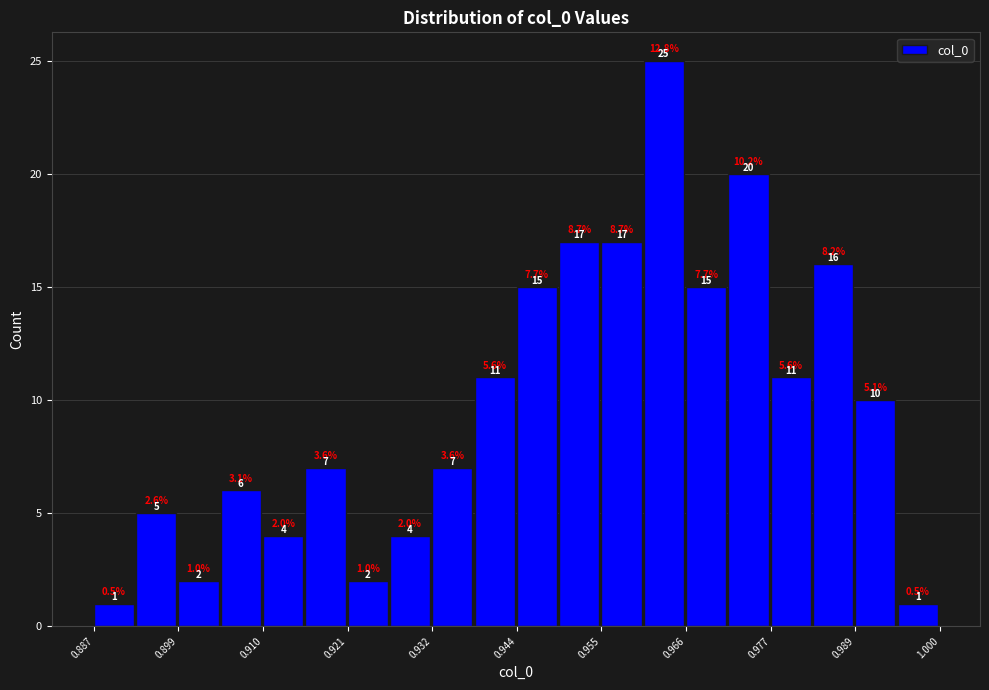

Read against the x-axis, roughly where is the centre of the tallest bar?

0.964